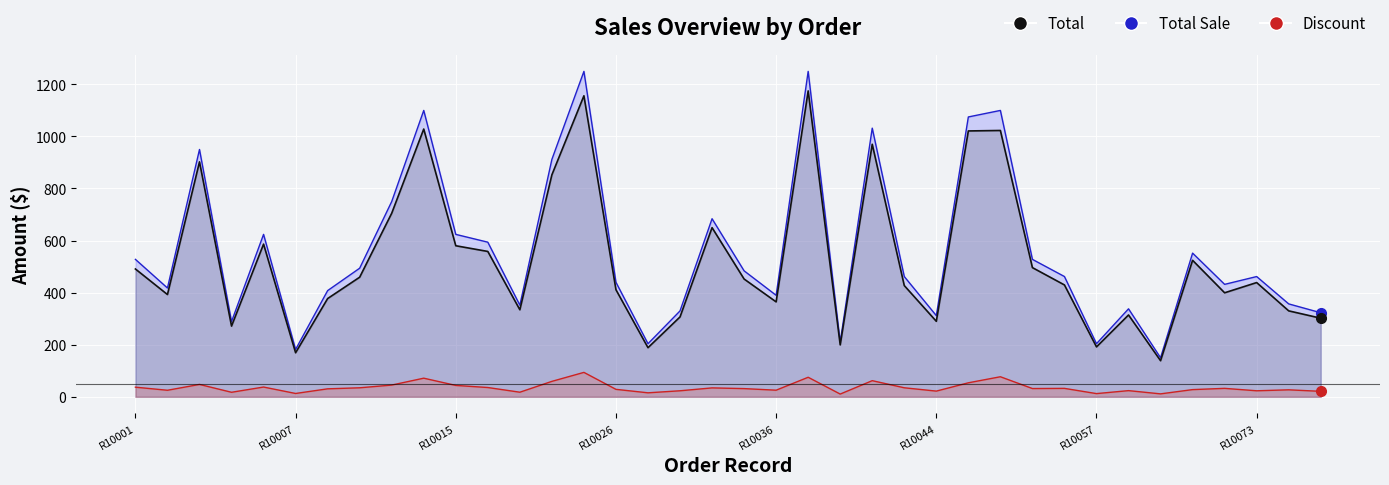

What value does the Total series have at R10012?

704.9